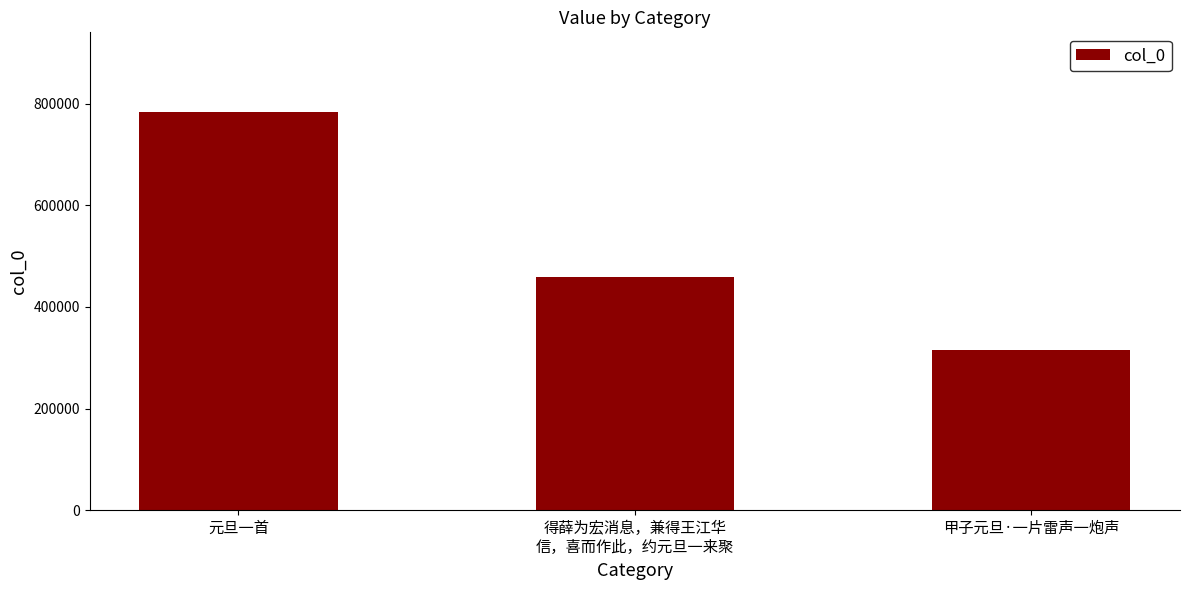

Reading right to left, transcribe all the data shown in this chart.

314704	459277	783860